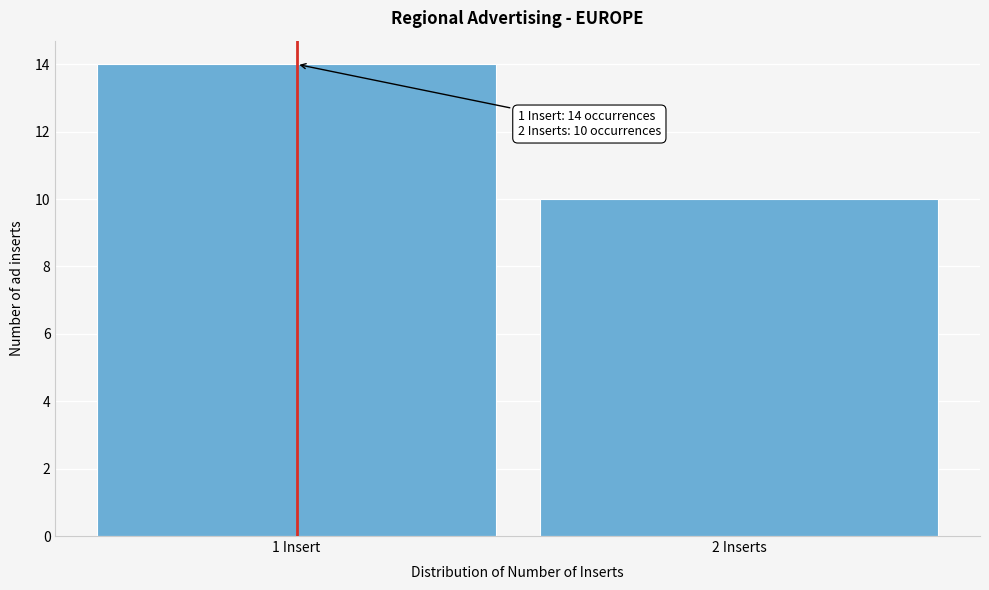

Reading left to right, what are all the values shown in this chart?

1 Insert=14	2 Inserts=10